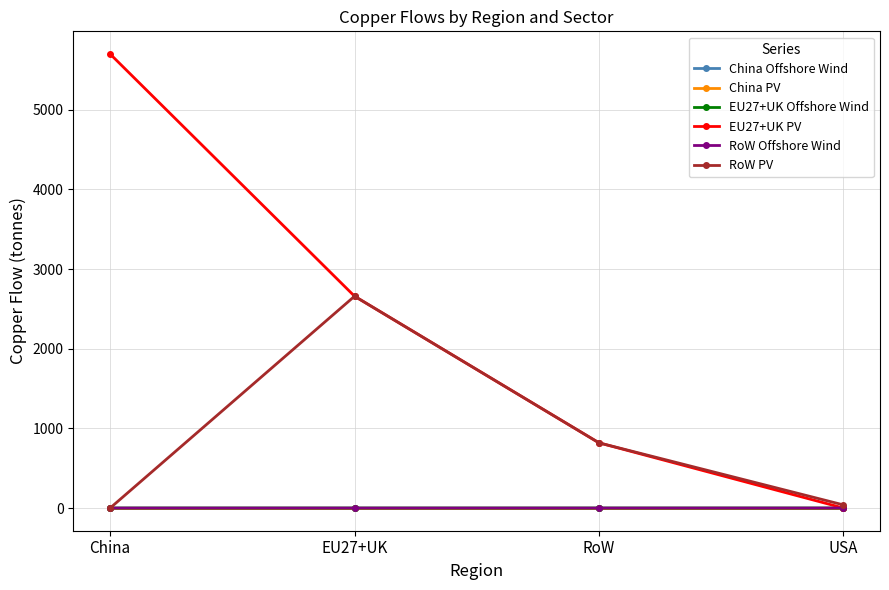

Does the chart have visible grid lines?

Yes